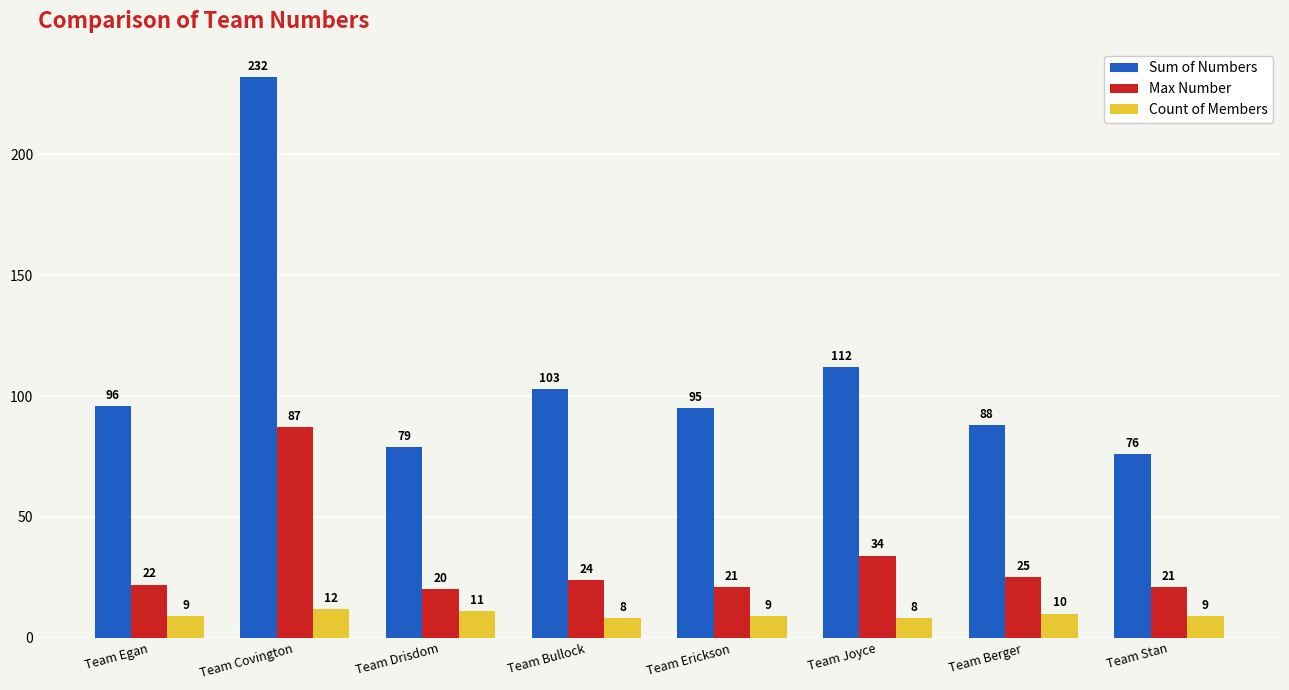

What is the approximate value of Count of Members at Team Covington?

12